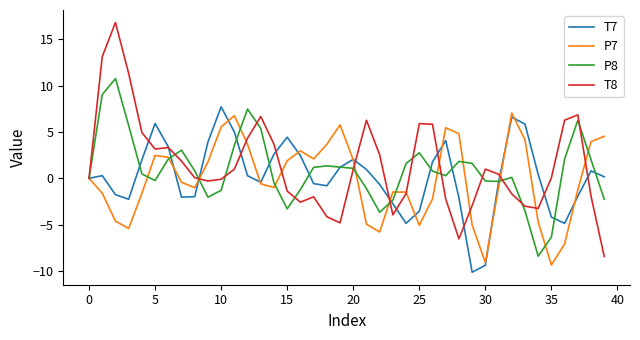

What is the minimum value for T8?

-8.4